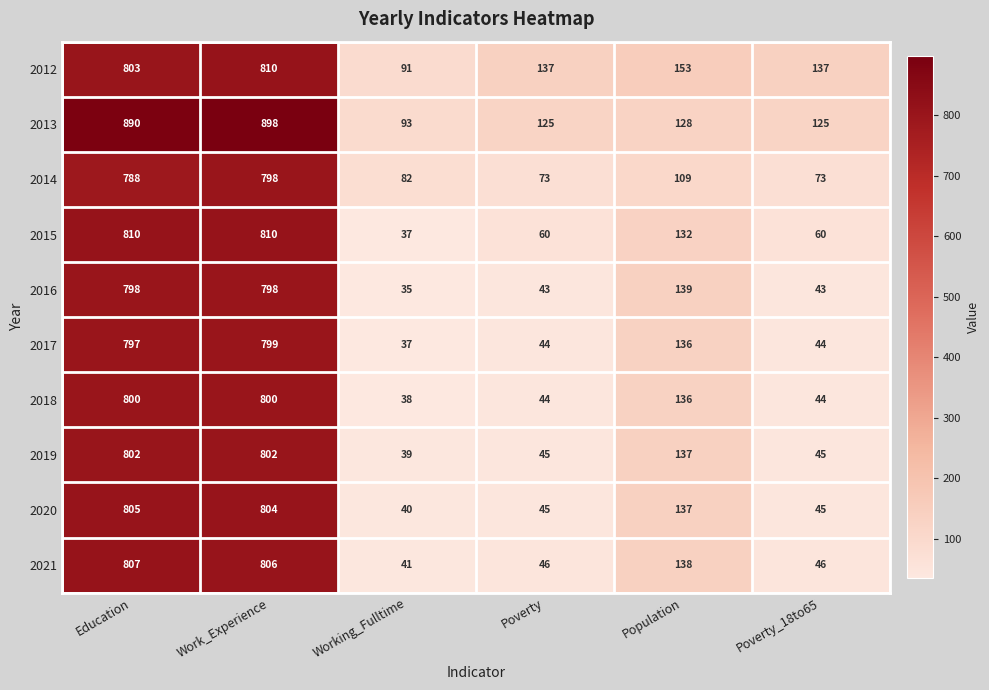

Where does the 2014 series first go above 109?

Education